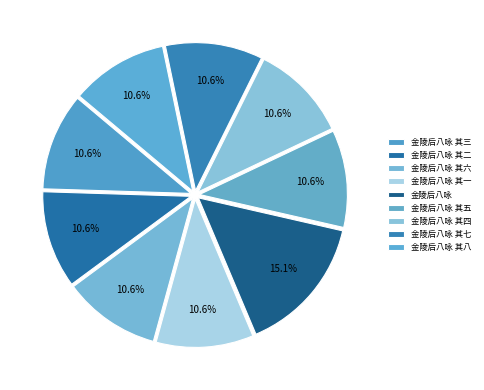

To the nearest percent, what percentage of the pie is 金陵后八咏 其六?

11%